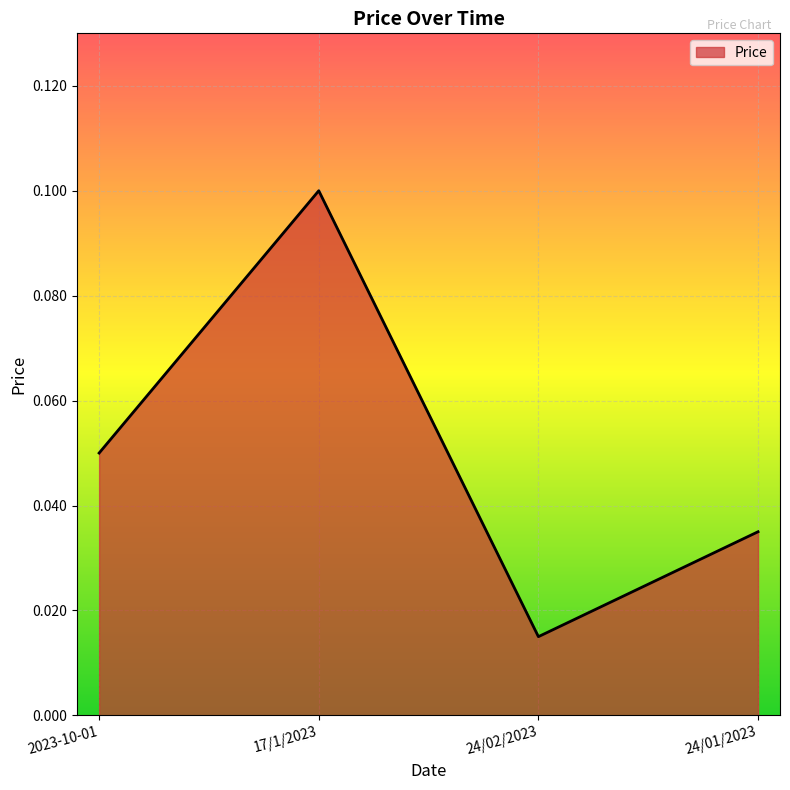

Does the chart have visible grid lines?

Yes